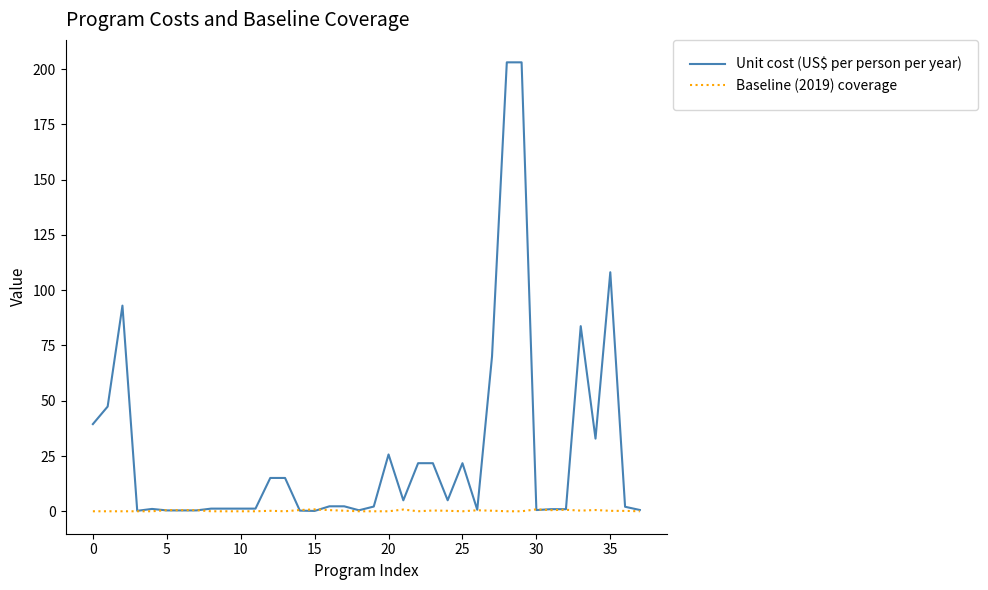

List the series in order of their overall mean, highest first.

Unit cost (US$ per person per year), Baseline (2019) coverage